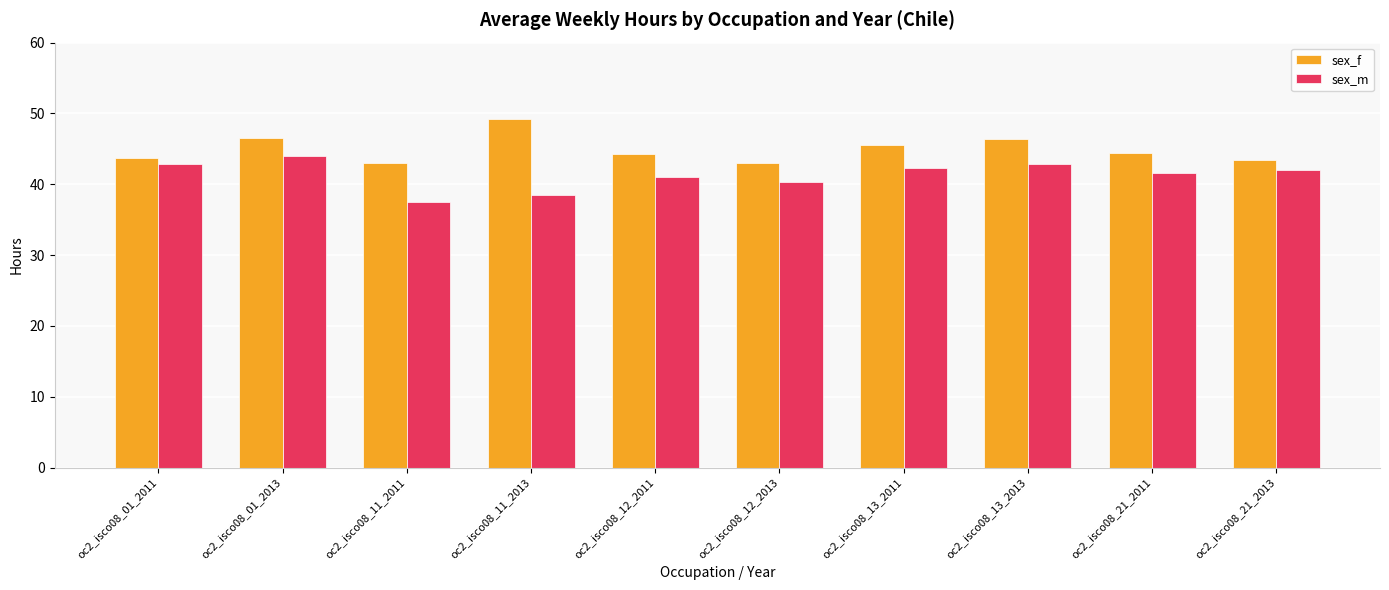

What position from the left is oc2_isco08_01_2011?

1